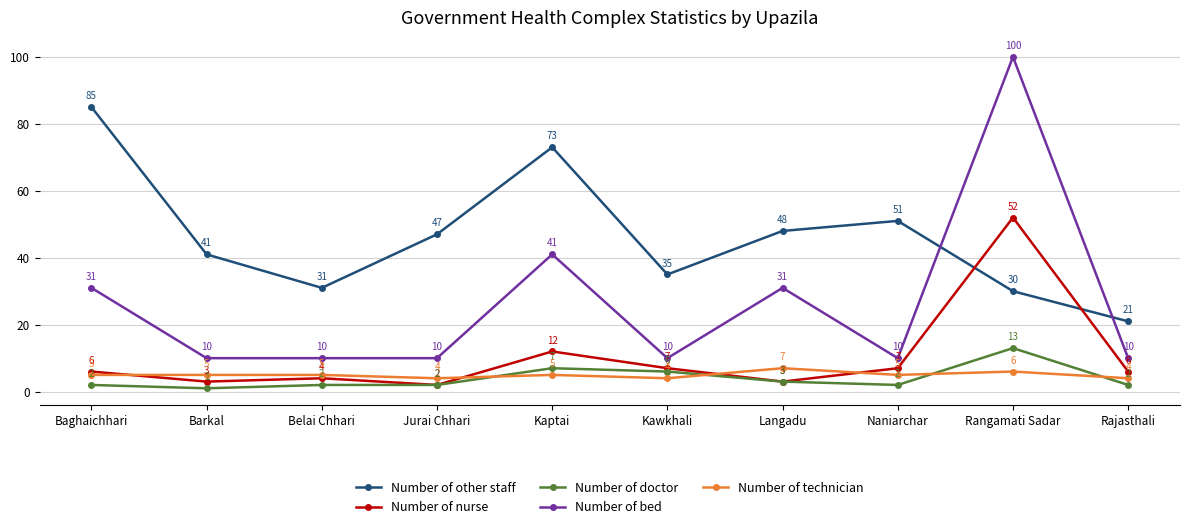

What is the maximum value for Number of other staff?

85